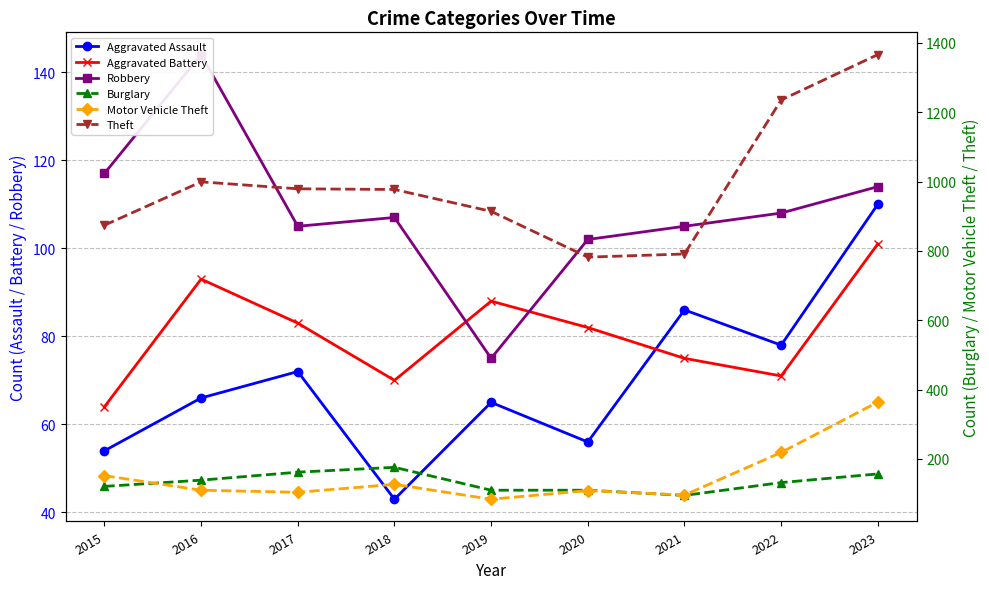

How many lines are shown in the chart?

6